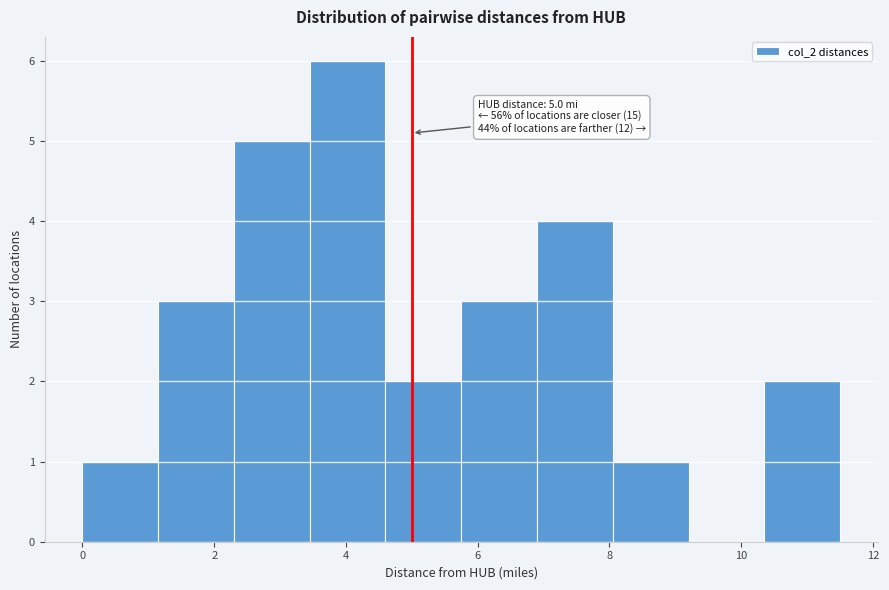

Over which range of the x-axis is the bar tallest?

3.45 to 4.60